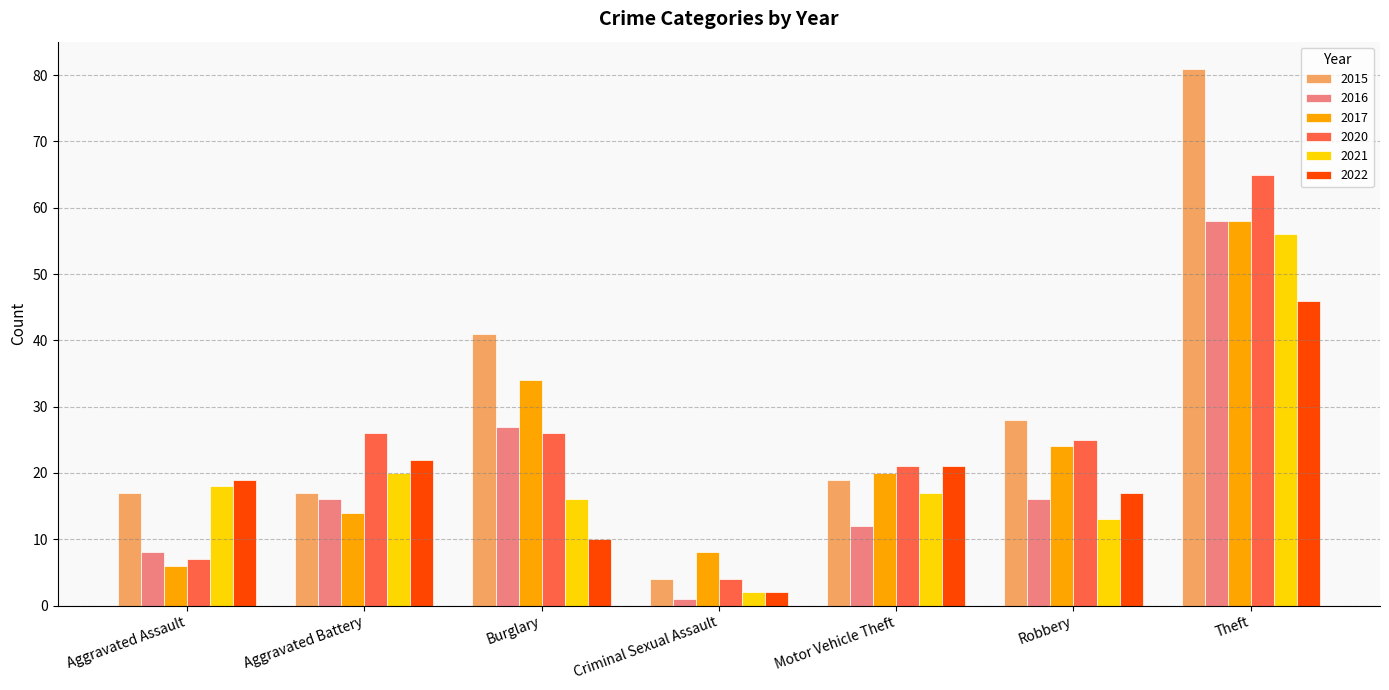

What is the difference between the 2020 values at Burglary and Robbery?

1